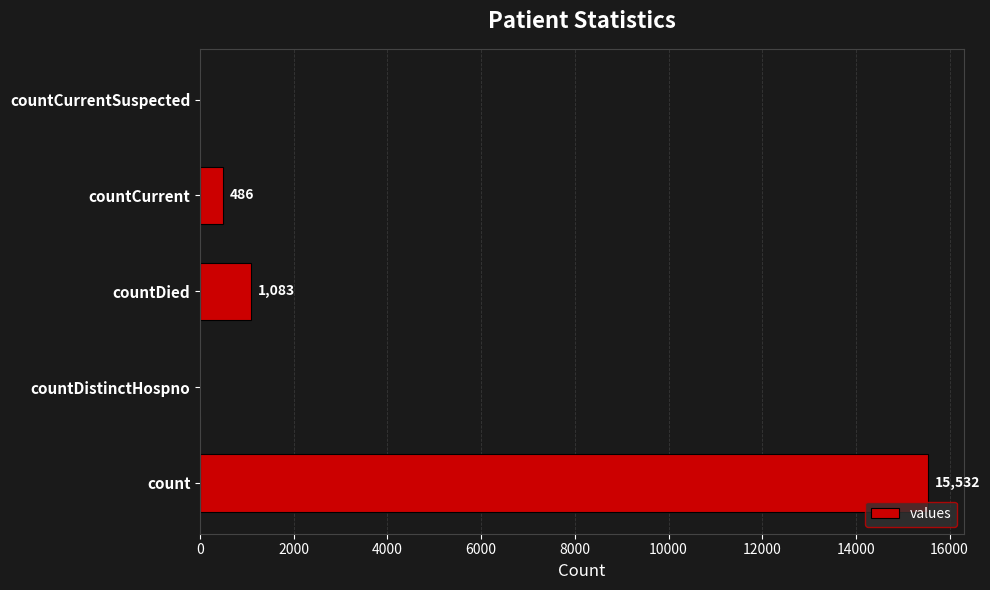

Is it true that the value at count is 20711?

False